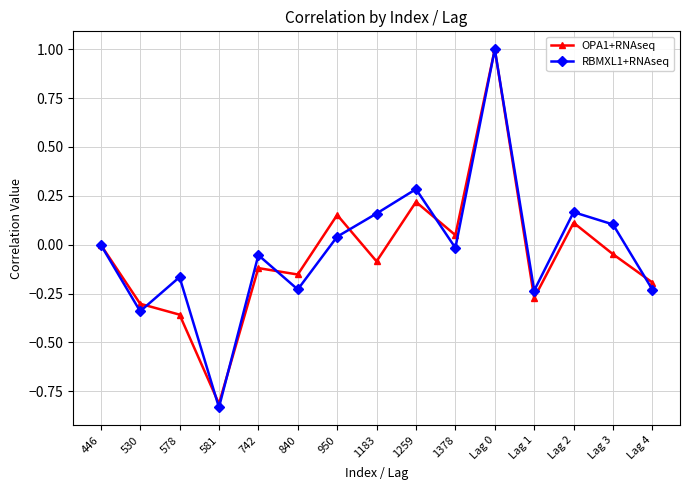

Count the number of categories in the chart.

15